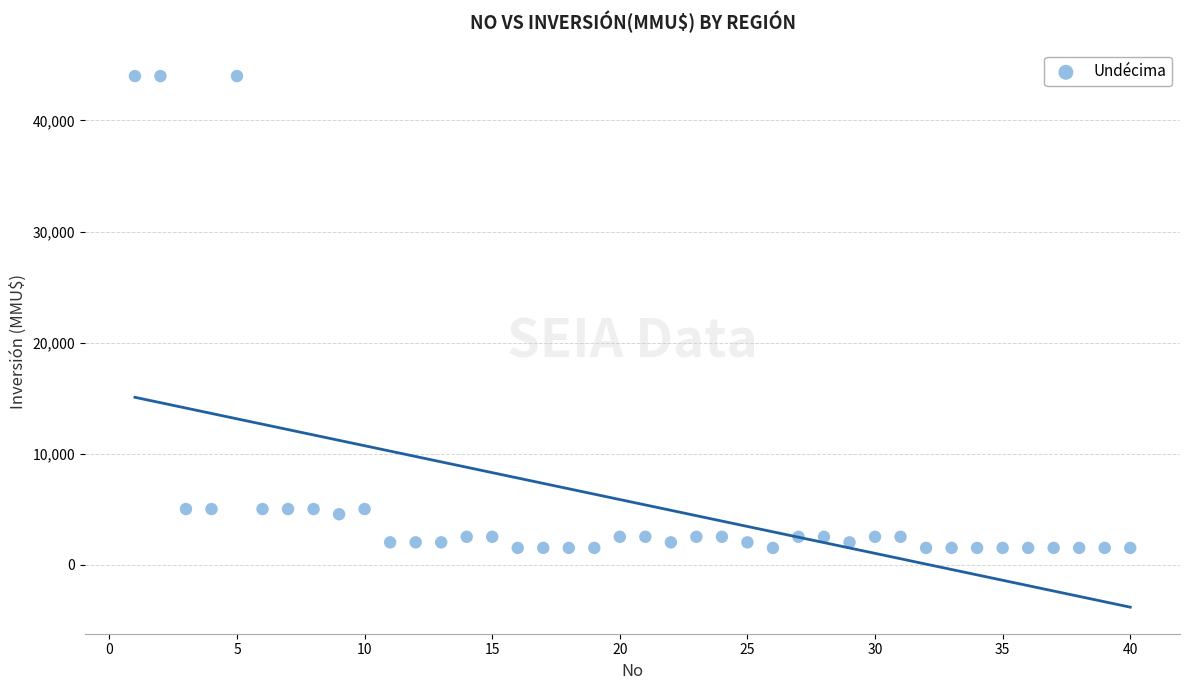

What is the range of Y values (max minus min)?

42500